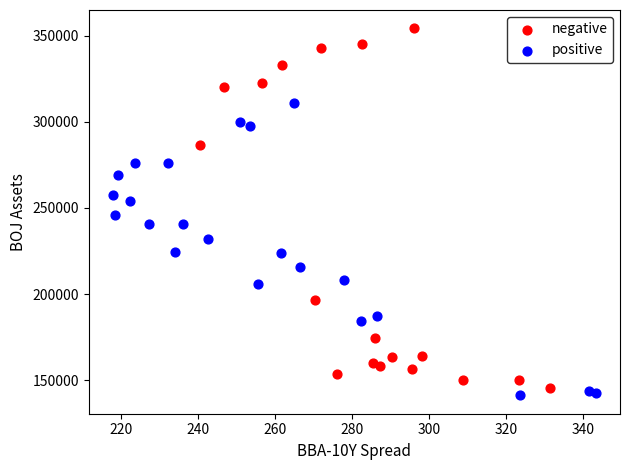

Which series contains the highest Y value?

negative